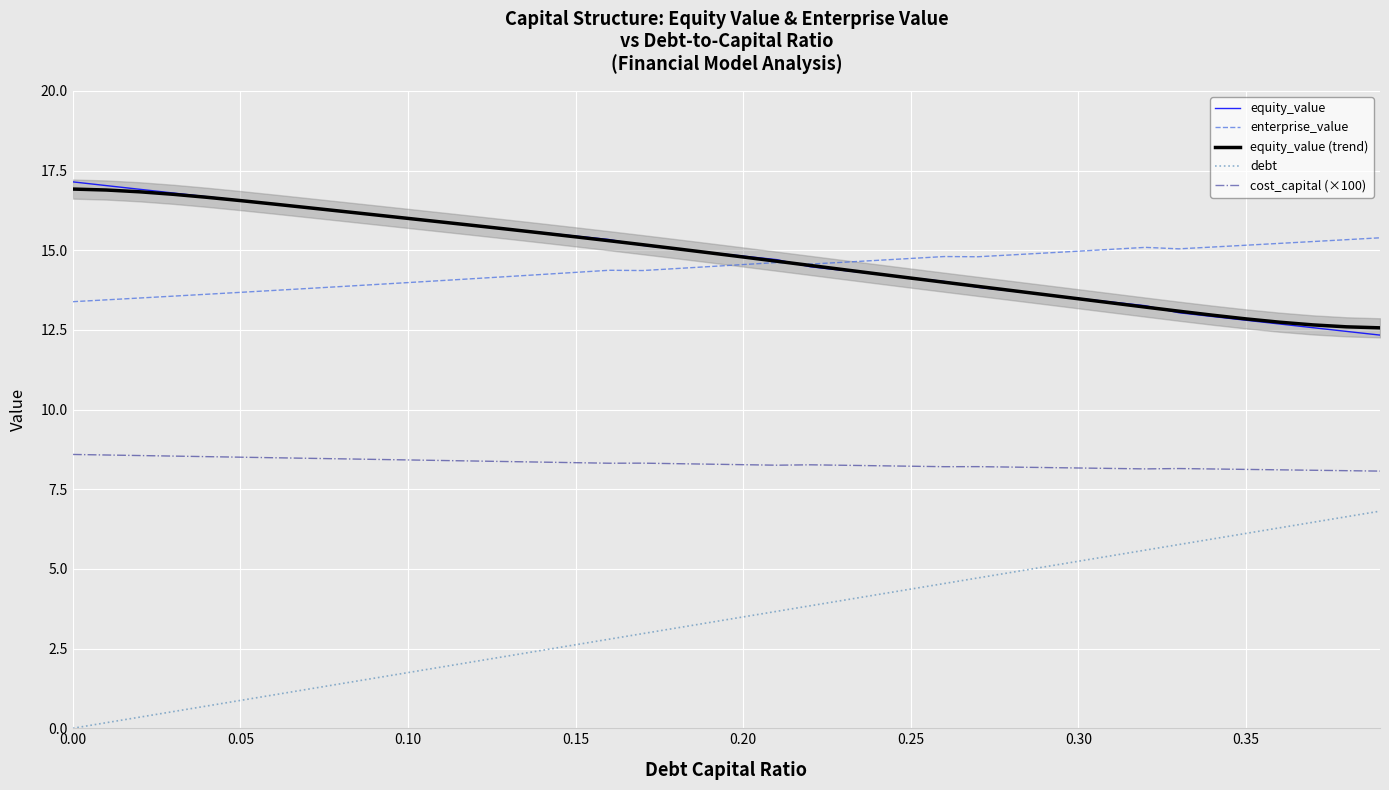

True or false: enterprise_value and cost_capital (×100) intersect in this chart.

False